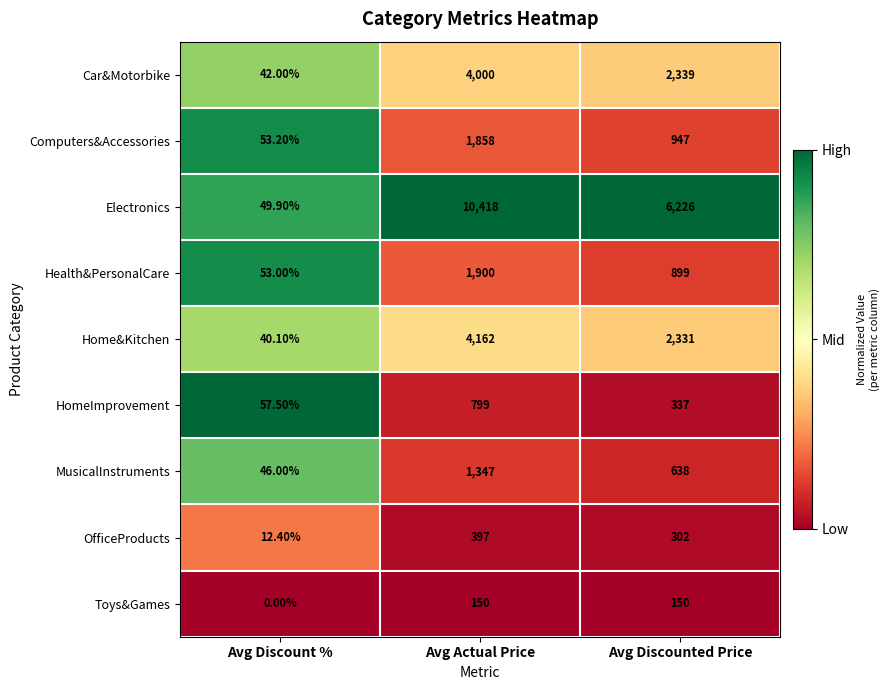

Which series has the largest range (max minus min)?

Electronics